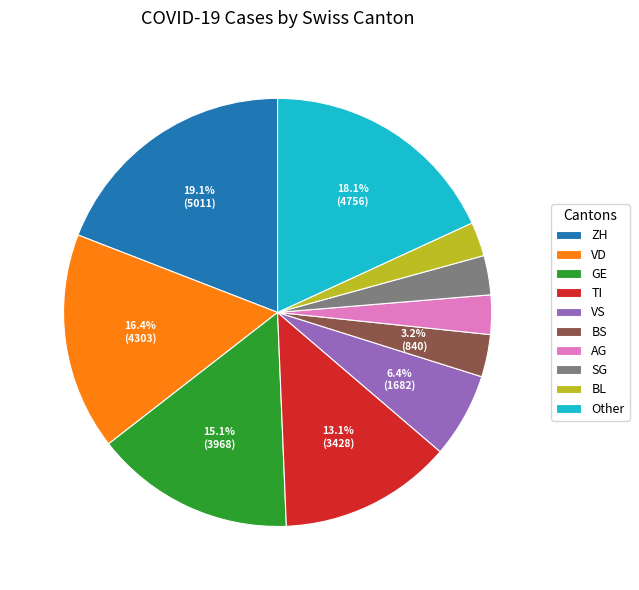

What portion of the pie excludes GE?

84.9%